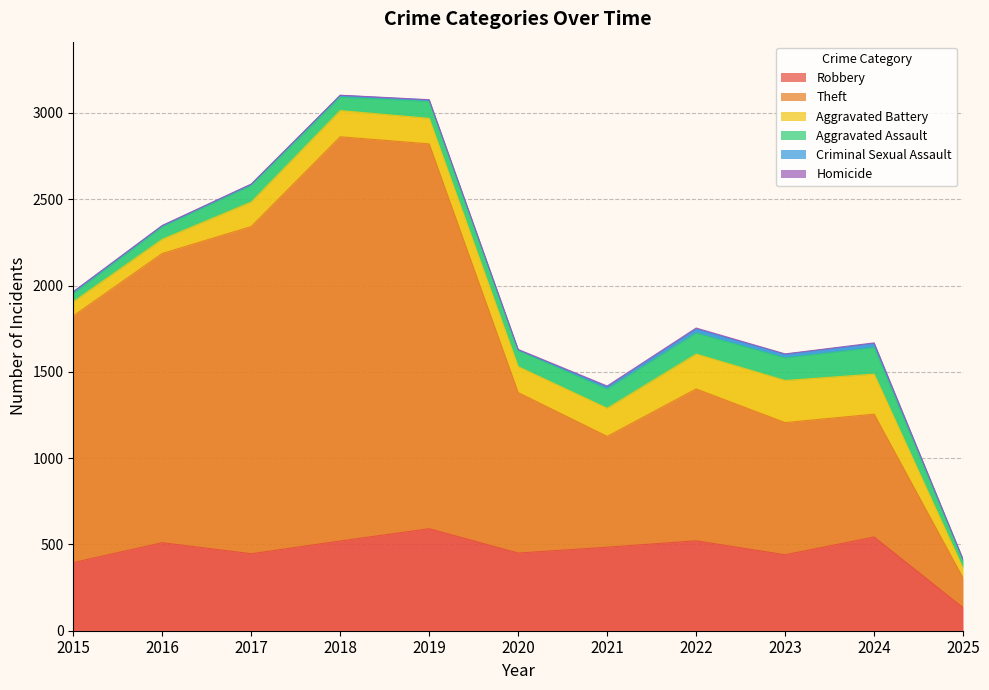

True or false: Criminal Sexual Assault and Robbery intersect in this chart.

False